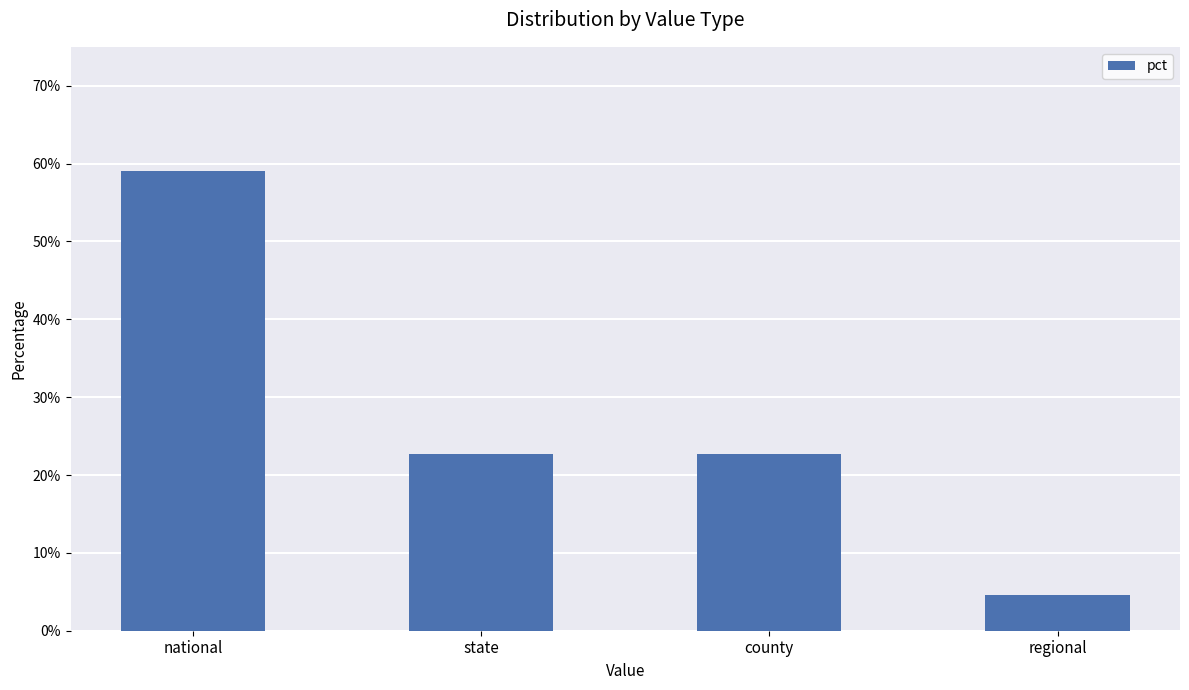

The chart shows a value of 0.2 at national. True or false?

False